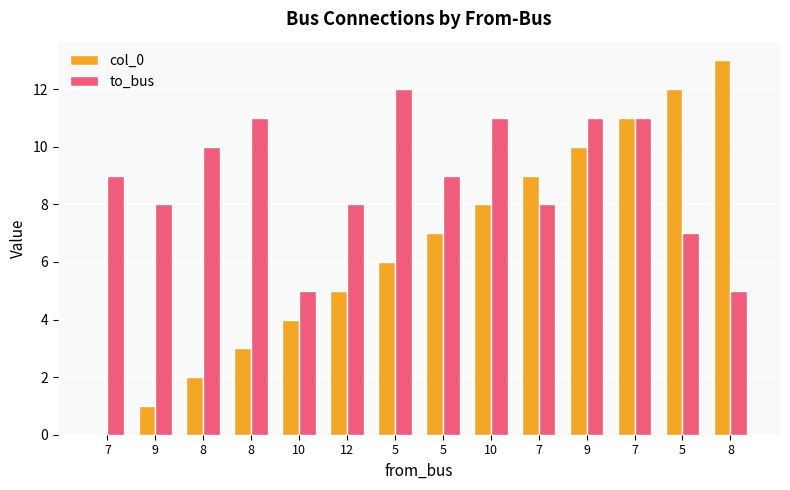

How many series are shown in this chart?

2